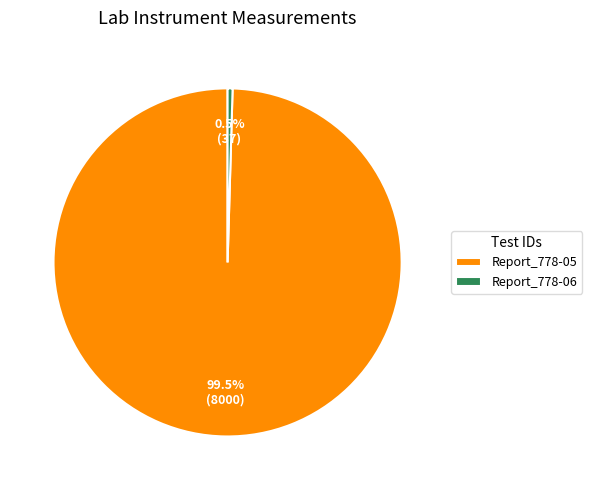

To the nearest percent, what is the difference between the largest and smallest slice percentages?

99%